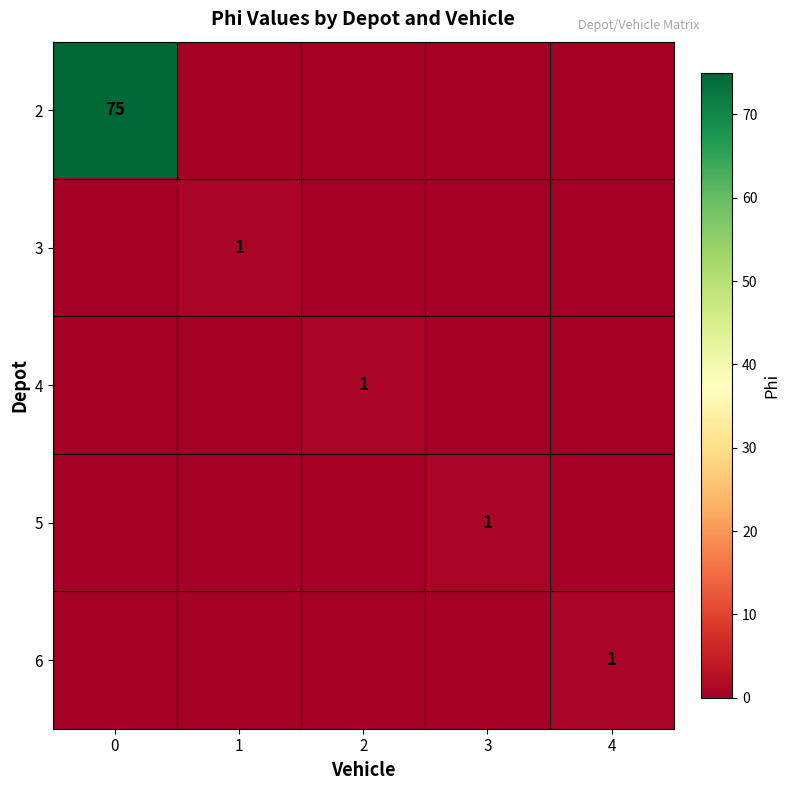

The 2 series shows 75 at 0. True or false?

True